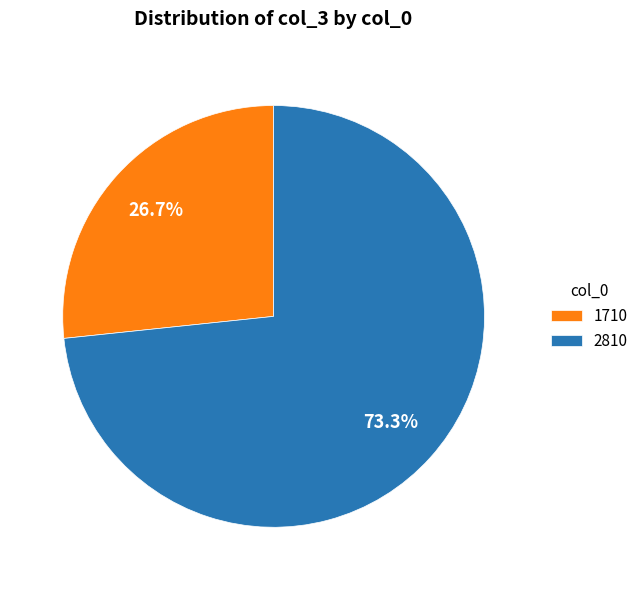

The 1710 slice represents 27% of the pie. True or false?

True